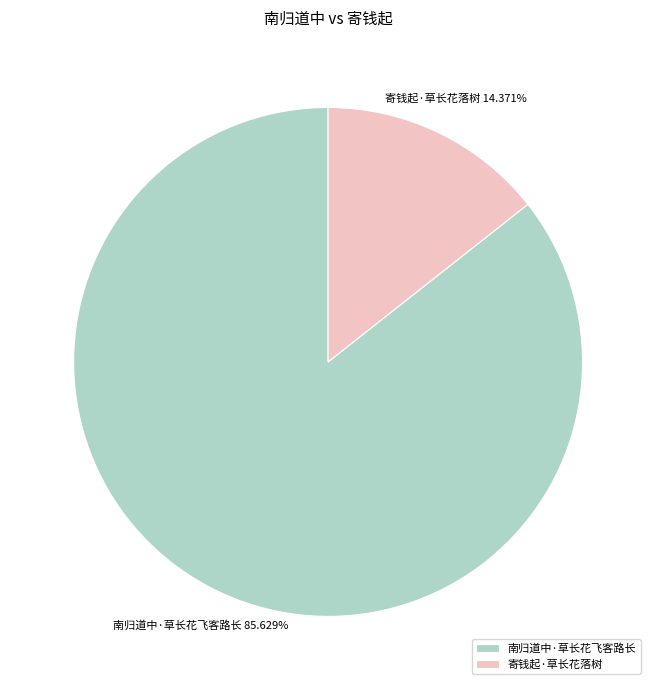

What is the ratio of the value at 寄钱起·草长花落树 to the value at 南归道中·草长花飞客路长?

0.2